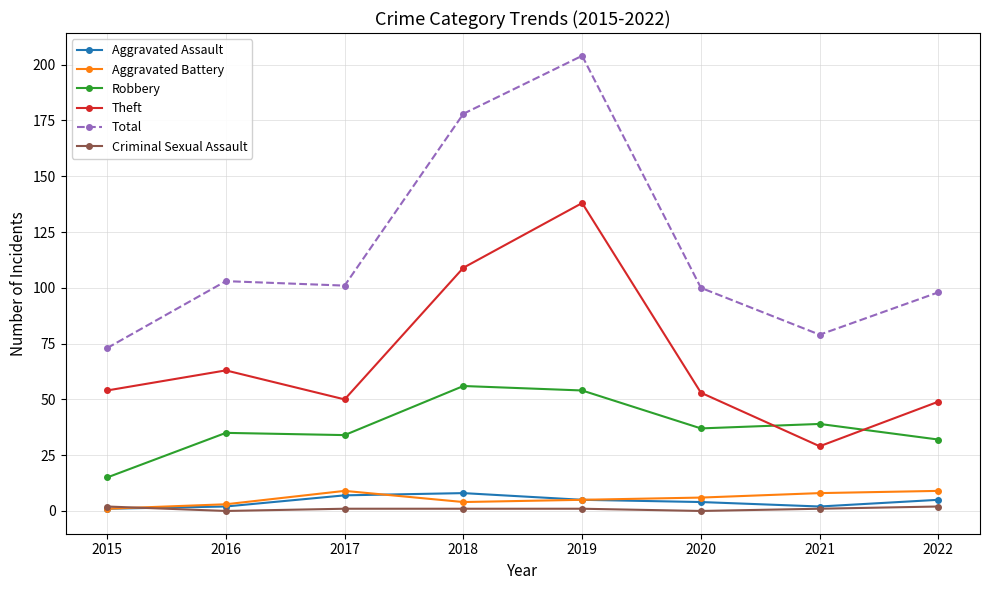

In Robbery, how many points are lower than both neighbors (excluding endpoints)?

2